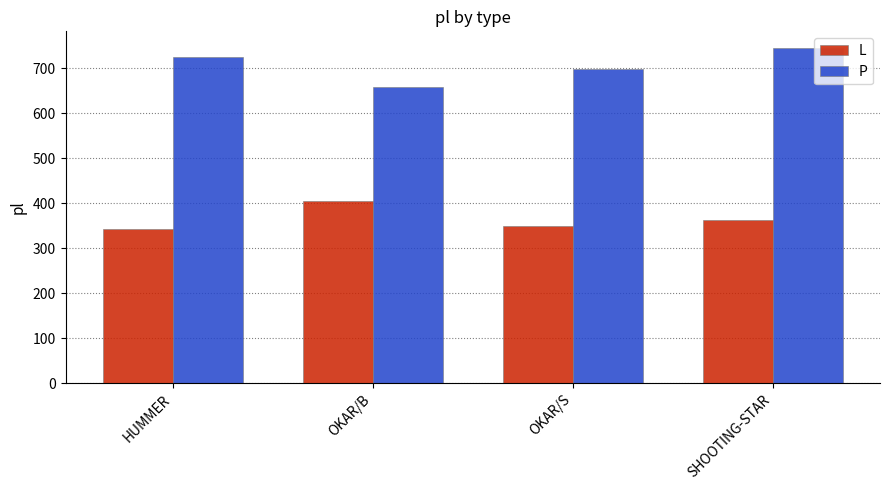

Which label corresponds to the largest value in the chart?

SHOOTING-STAR